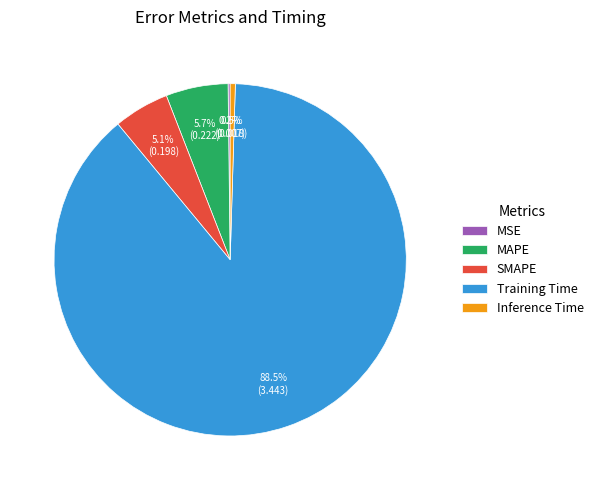

The Training Time slice represents 94% of the pie. True or false?

False